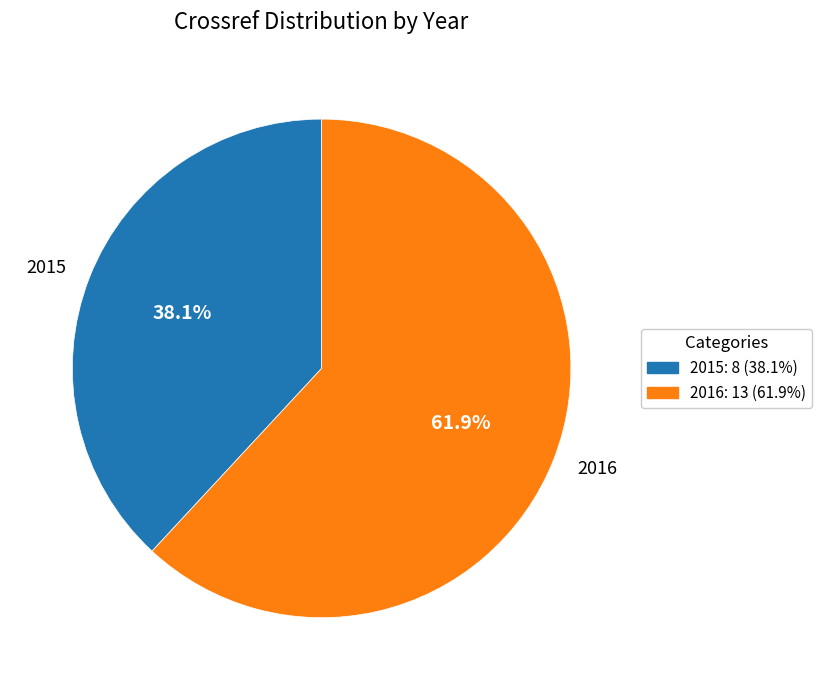

Does 2015 account for over 50% of the chart?

No